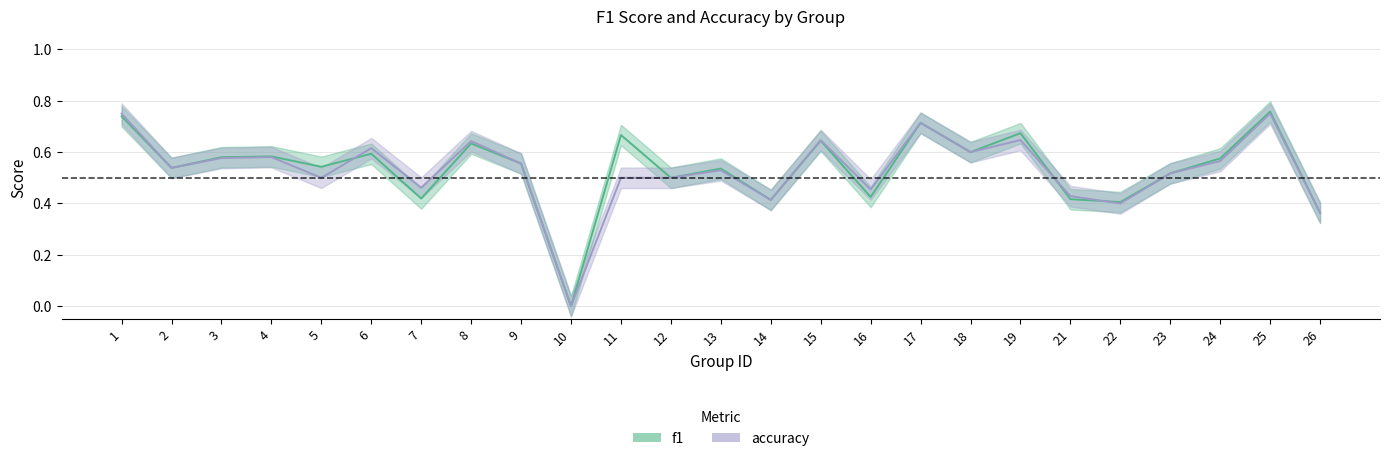

Count the accuracy values in the range 0 to 1.

25